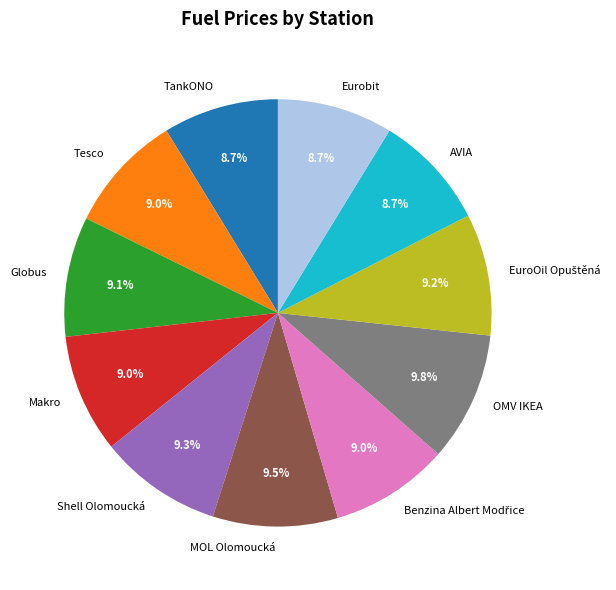

Is there any slice that represents more than half of the pie?

No